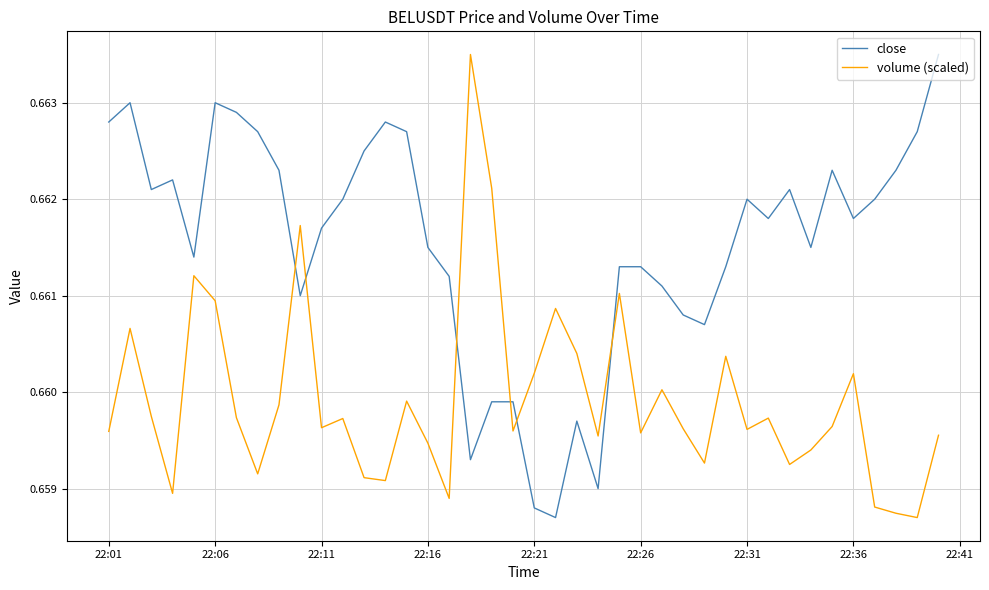

Rank the series by their average value, from highest to lowest.

close, volume (scaled)